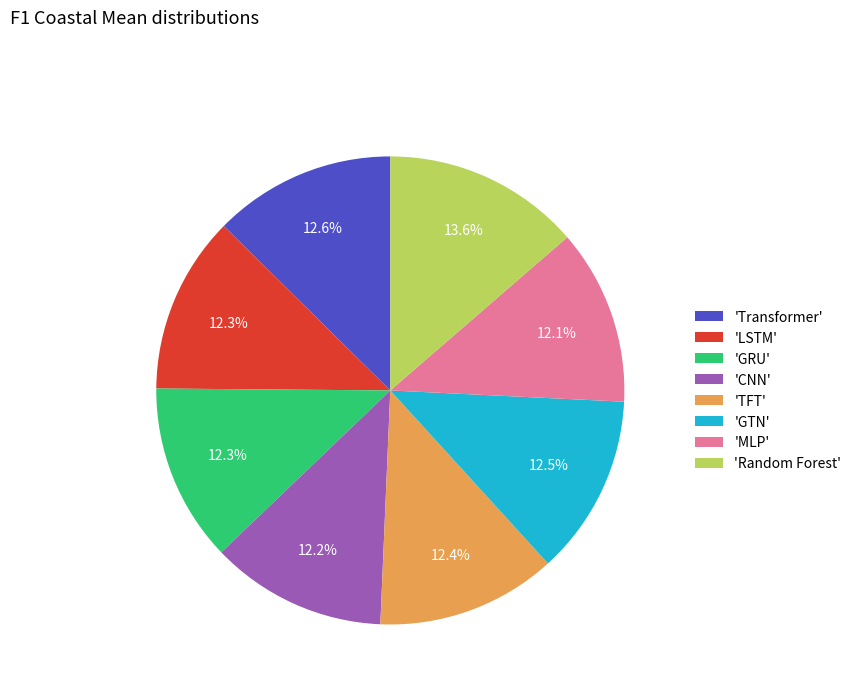

Is there a majority slice in this chart?

No